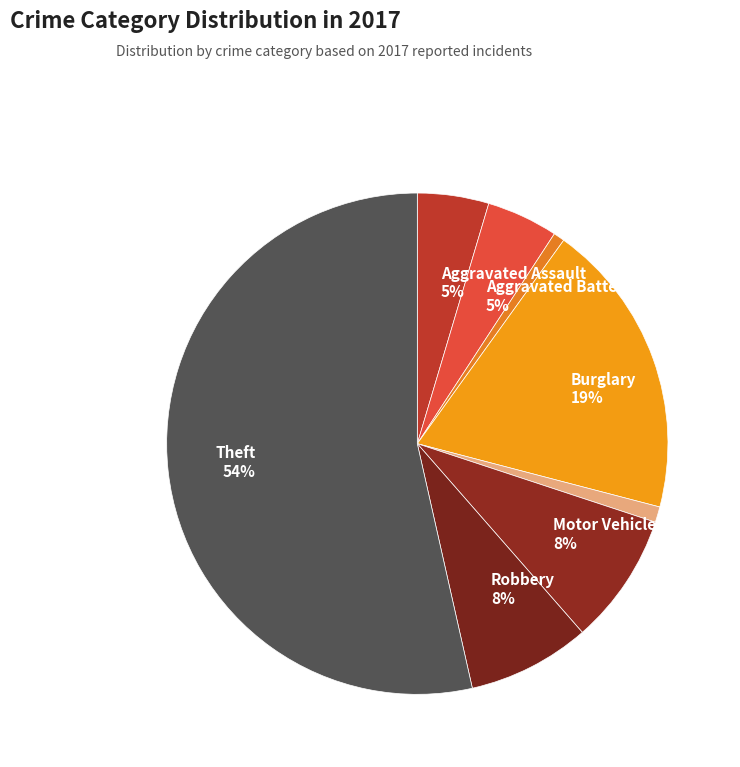

Which slice is the largest?

Theft